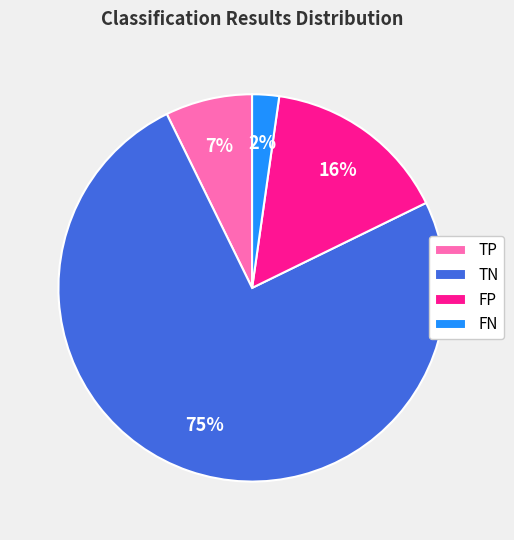

To the nearest percent, what portion does TP represent?

7%